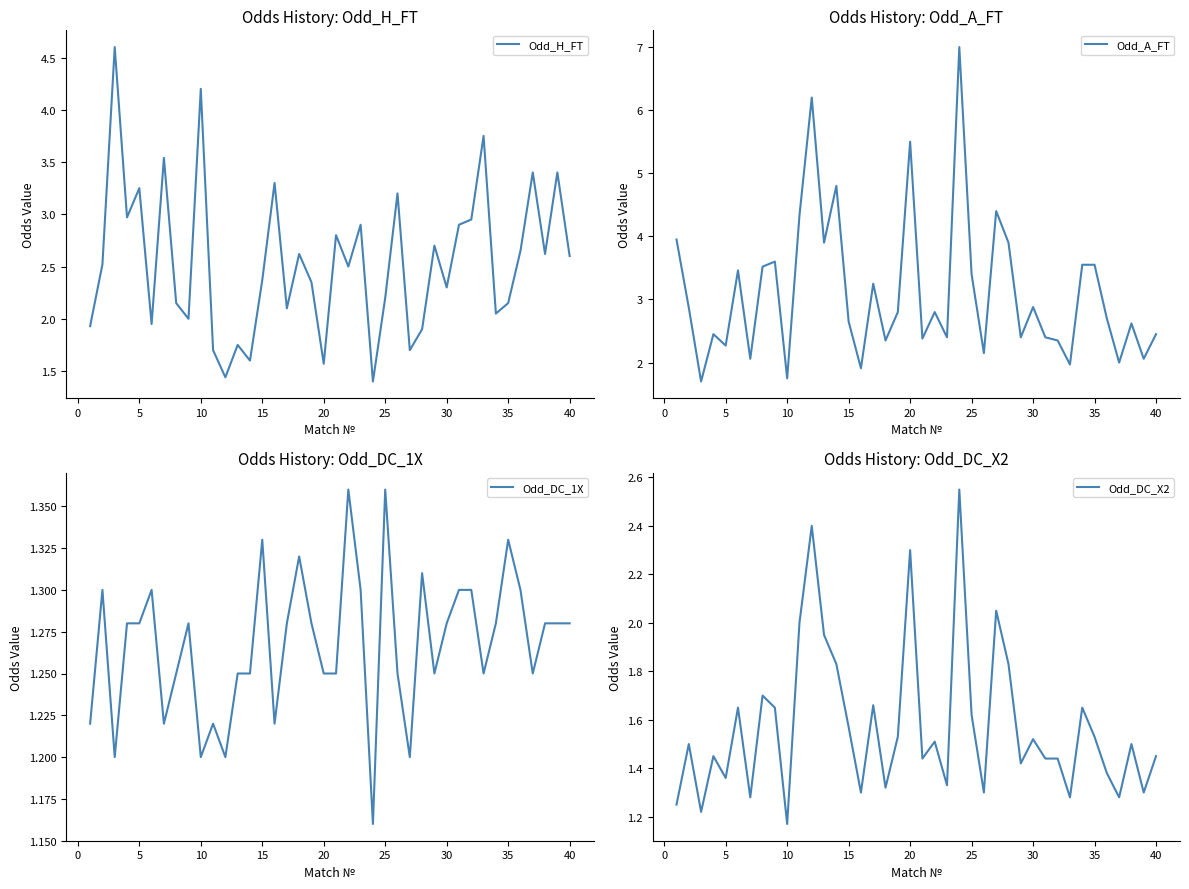

How many series are shown in this chart?

4